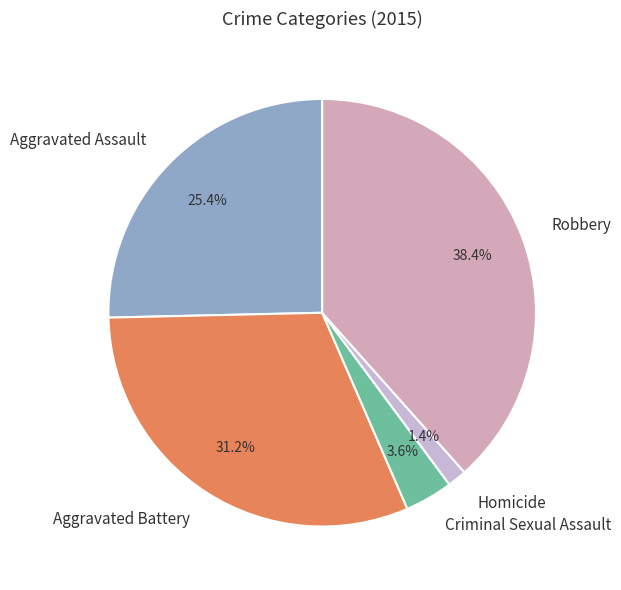

The Aggravated Battery slice represents 46% of the pie. True or false?

False